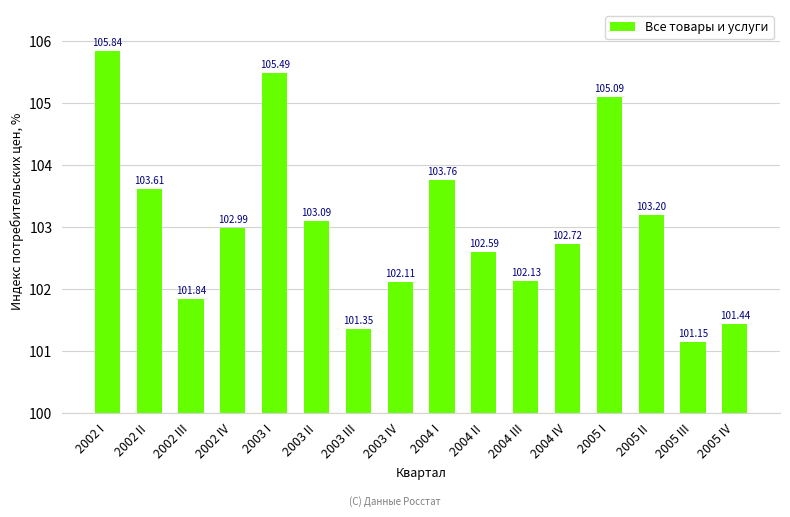

The chart shows a value of 0.8 at 2004 II. True or false?

False